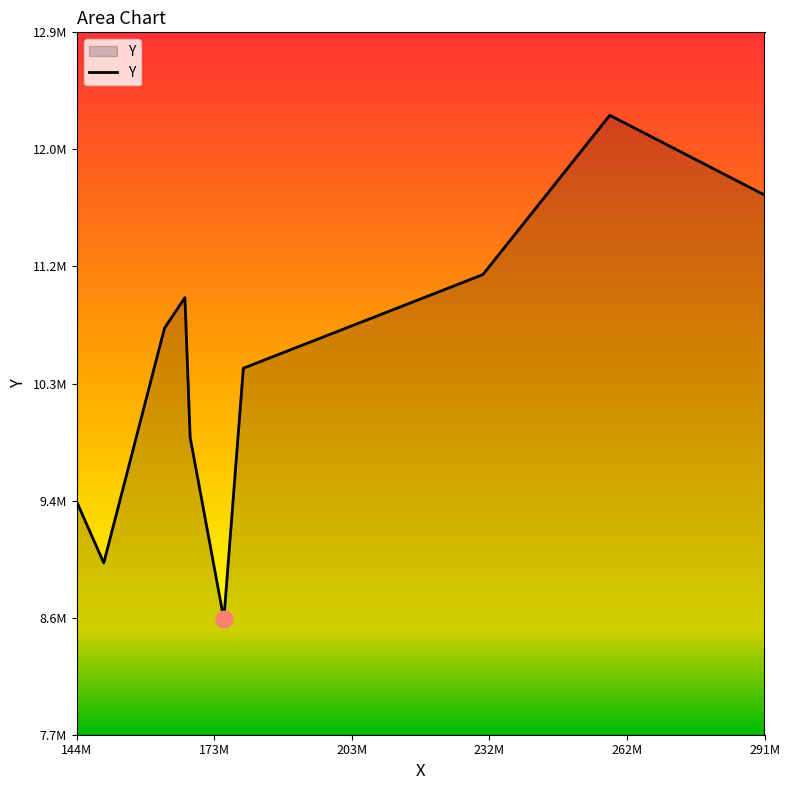

Does the chart have visible grid lines?

No